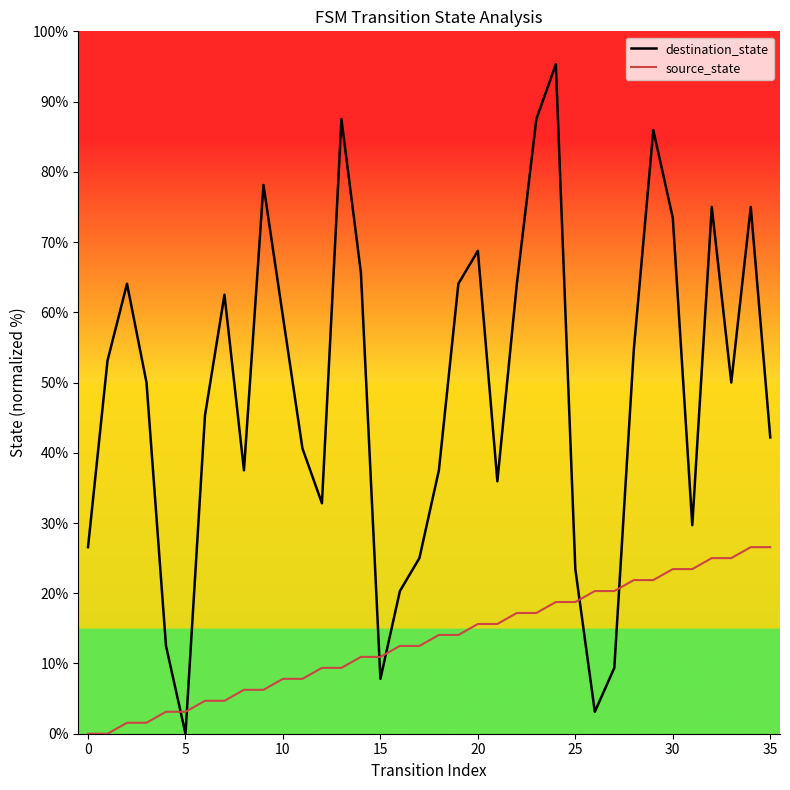

What is the difference between the maximum and minimum values in the destination_state series?

95.3